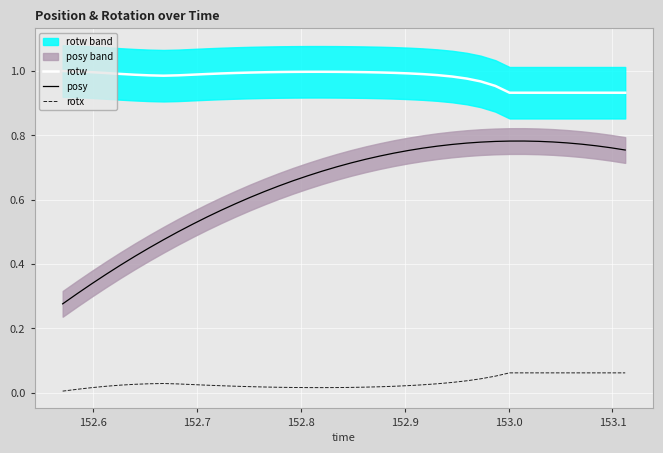

What is the sum of all posy values?

25.6